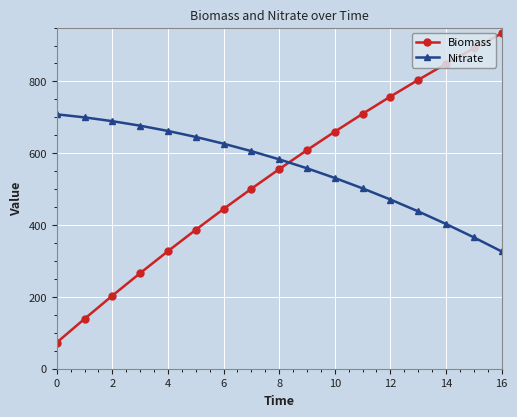

How many data points in Nitrate are less than 582?

8